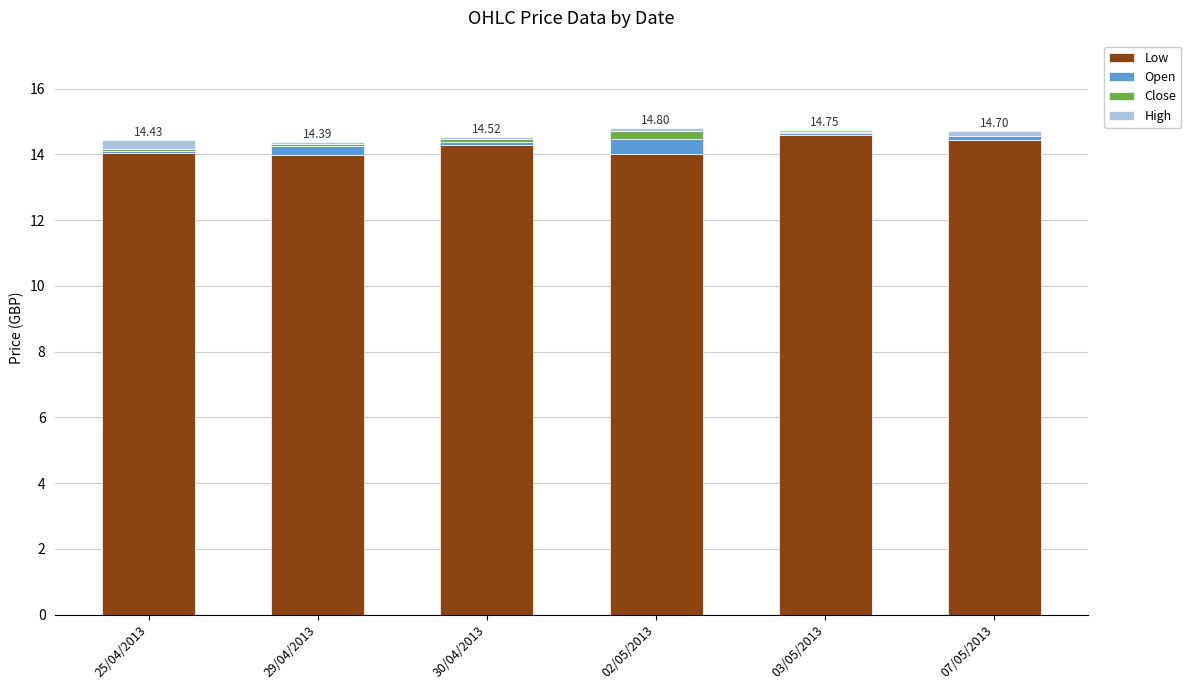

Is it true that Open equals 0.1 at 25/04/2013?

True